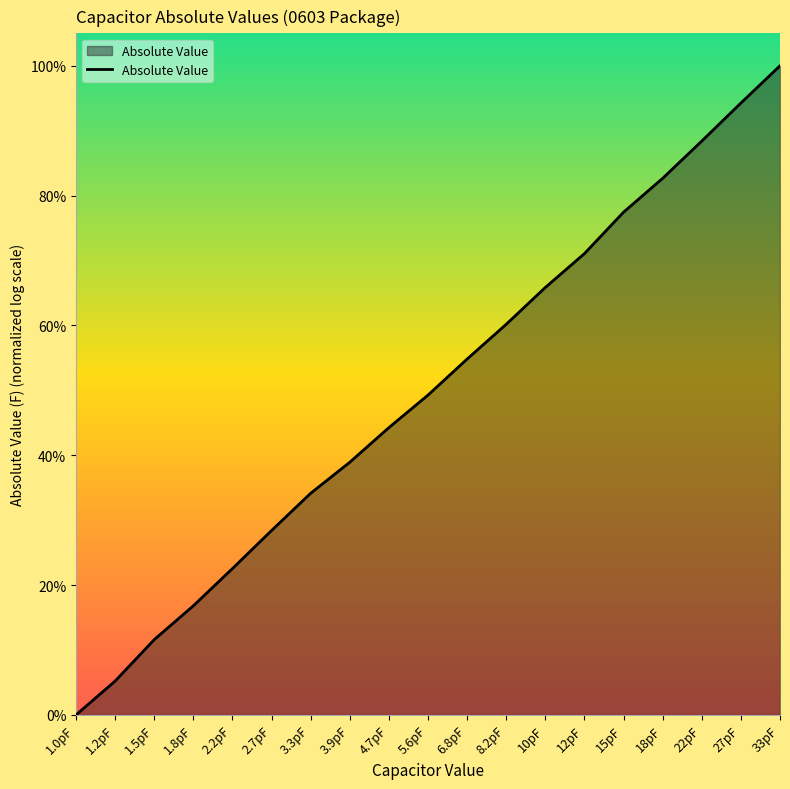

What position from the left is 33pF?

19